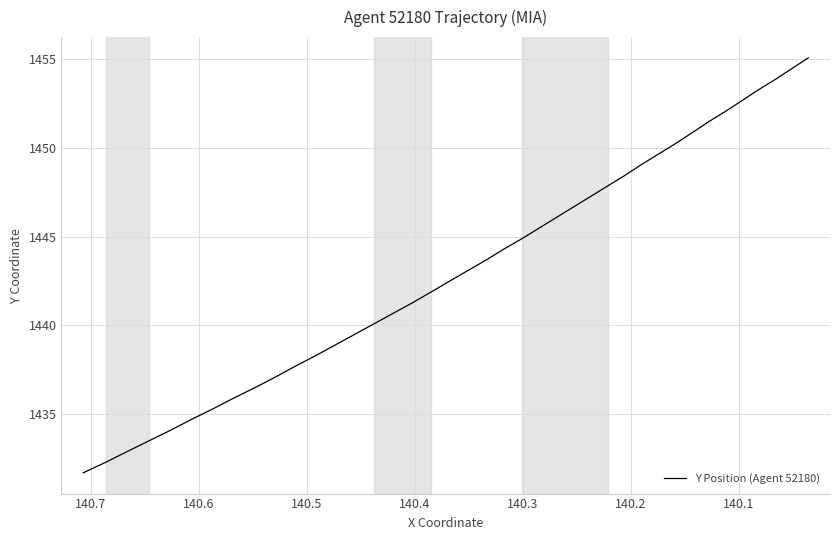

True or false: the data shows 2045.2 at 11.

False